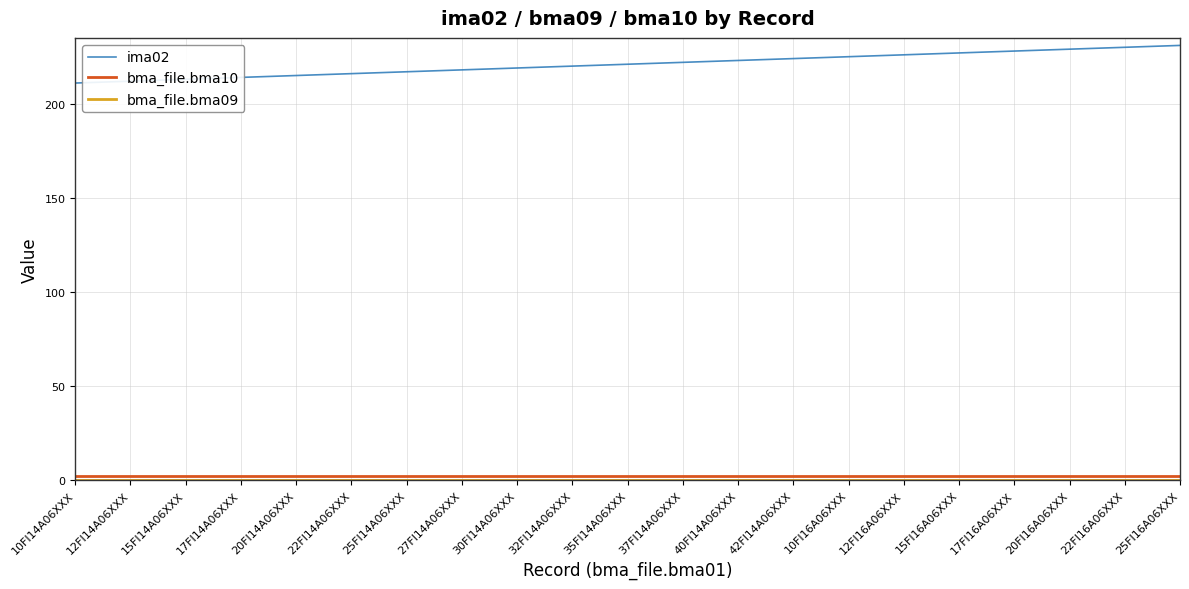

Which series has the widest spread of values?

ima02